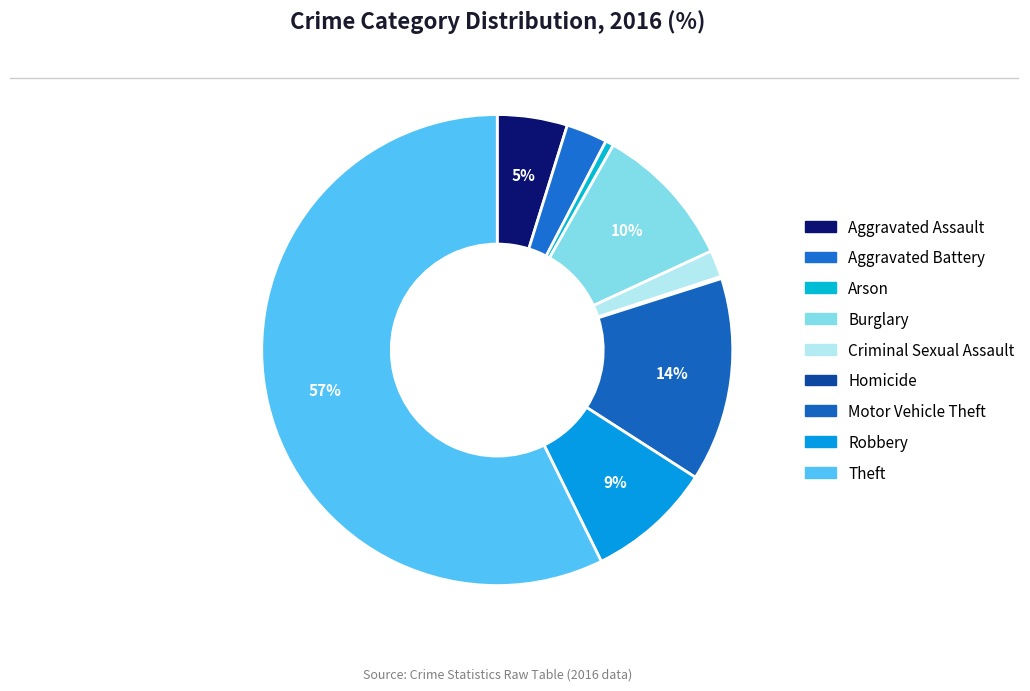

Which slice is the largest?

Theft